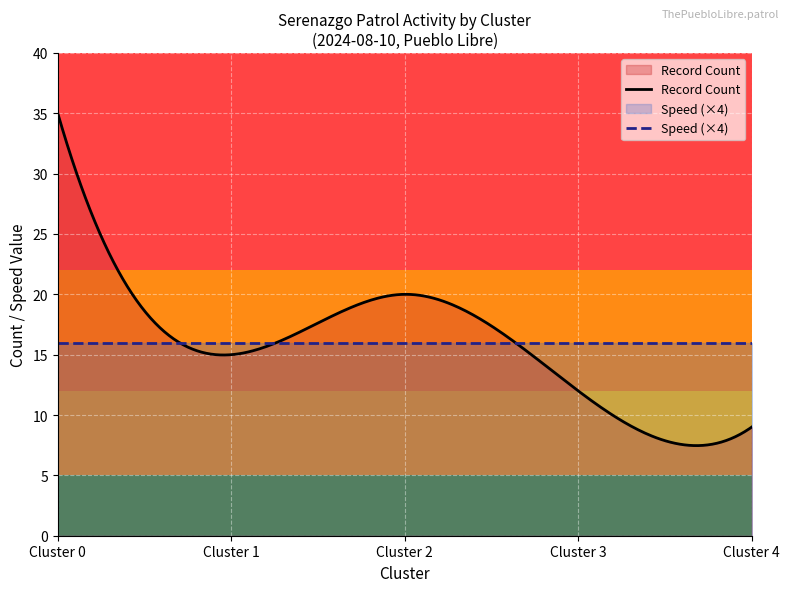

How many lines are shown in the chart?

2